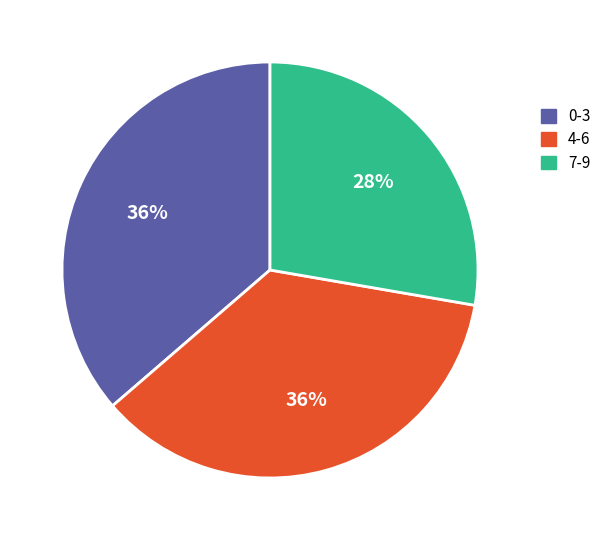

To the nearest percent, what percentage of the pie is 4-6?

36%